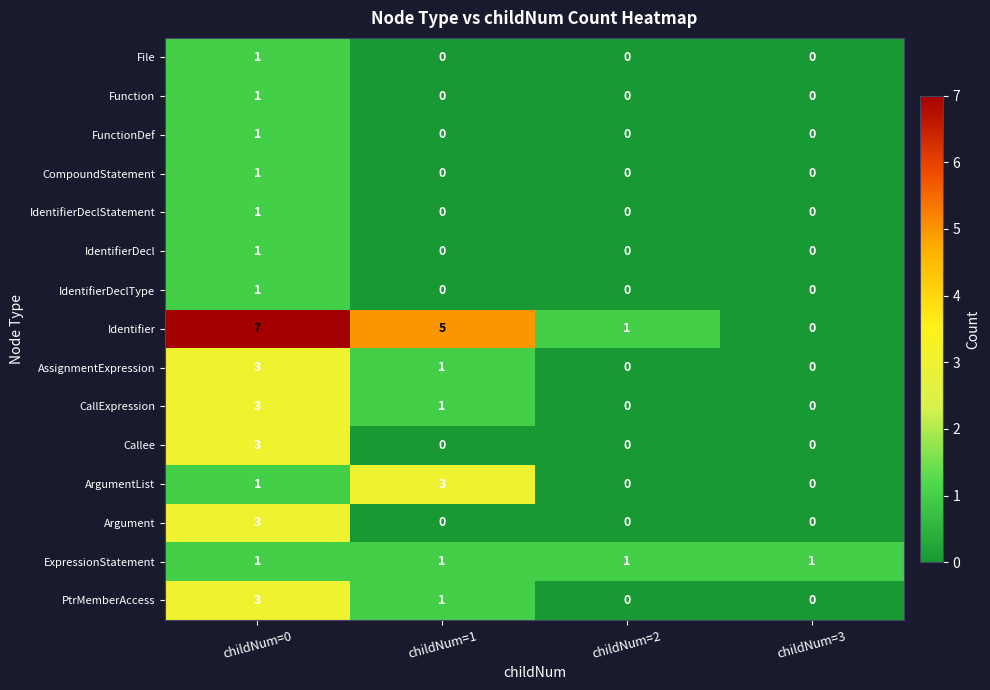

How many File values are between 0 and 1?

4